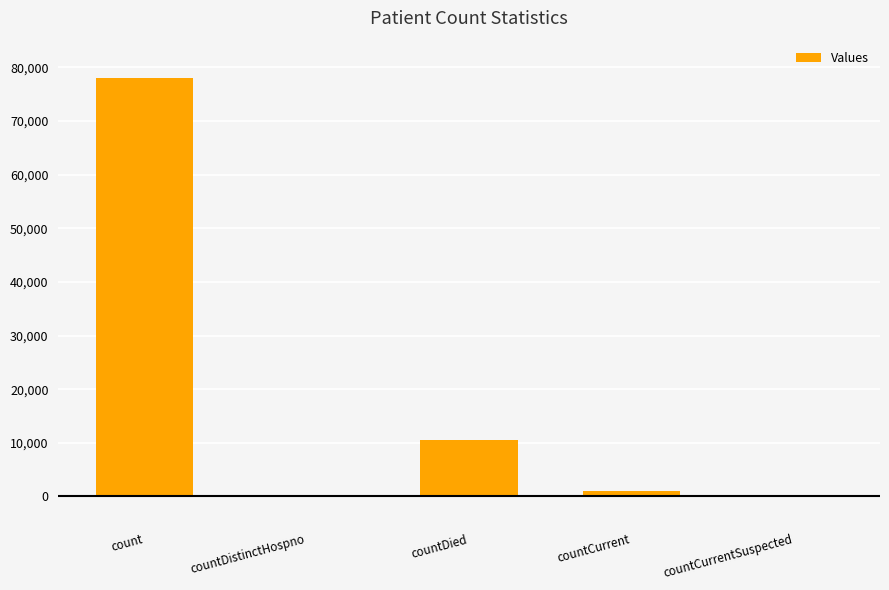

At which label does the data first exceed 975?

count